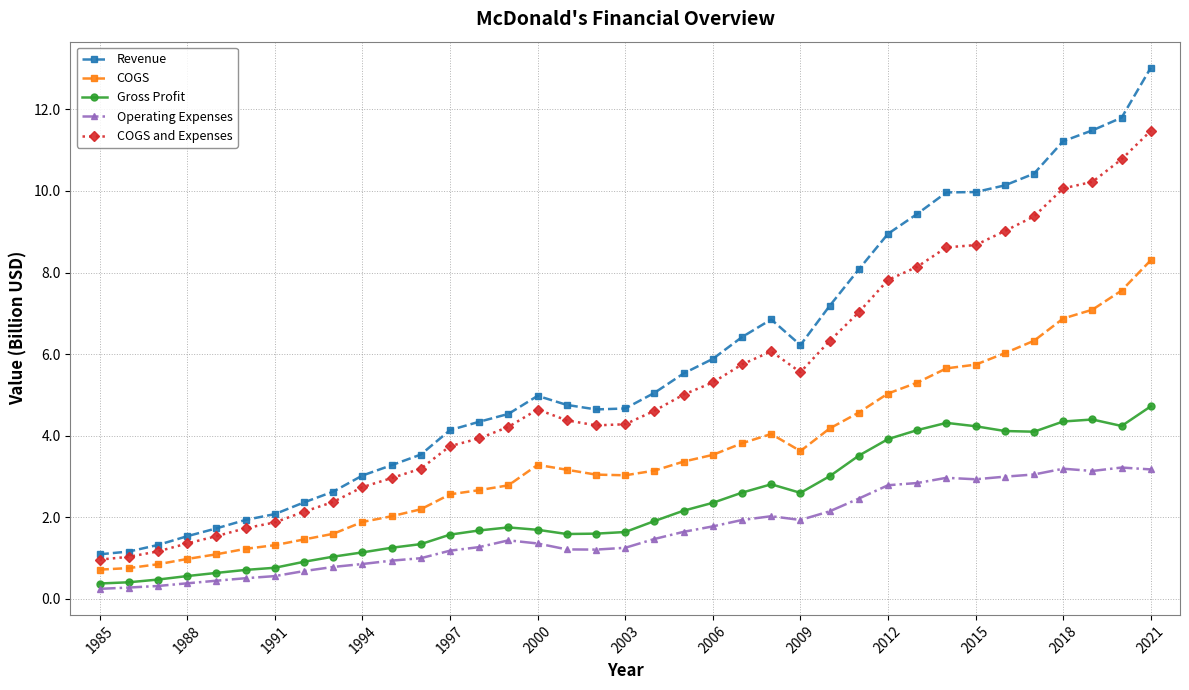

What is the lowest value of the COGS and Expenses series?

1.0